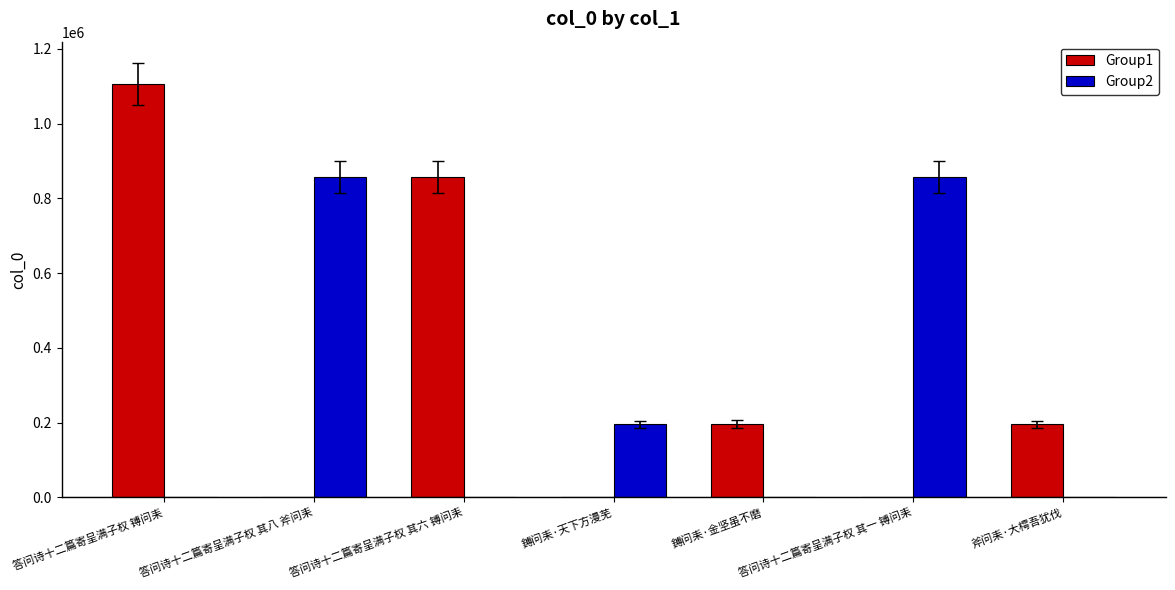

The Group1 series shows 0 at 鎛问耒·天下方漫芜. True or false?

True